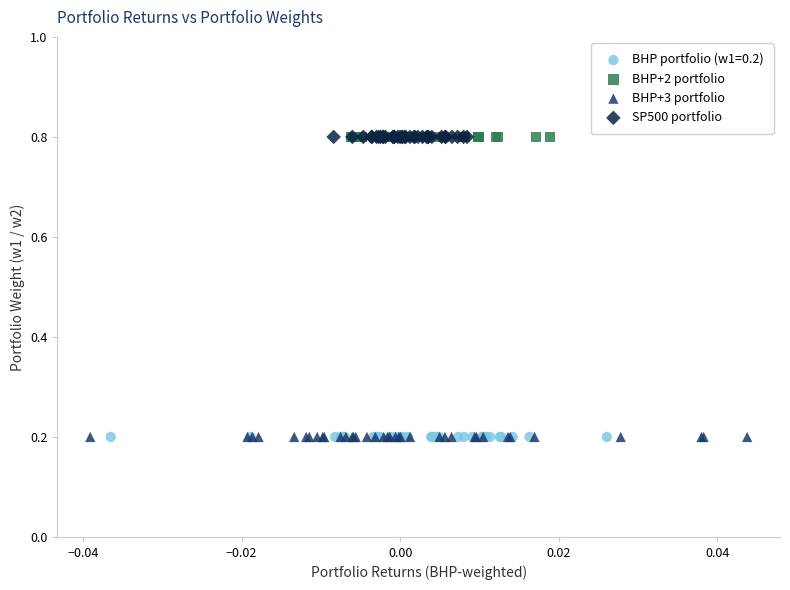

What are all the series names shown in the legend?

BHP portfolio (w1=0.2), BHP+2 portfolio, BHP+3 portfolio, SP500 portfolio